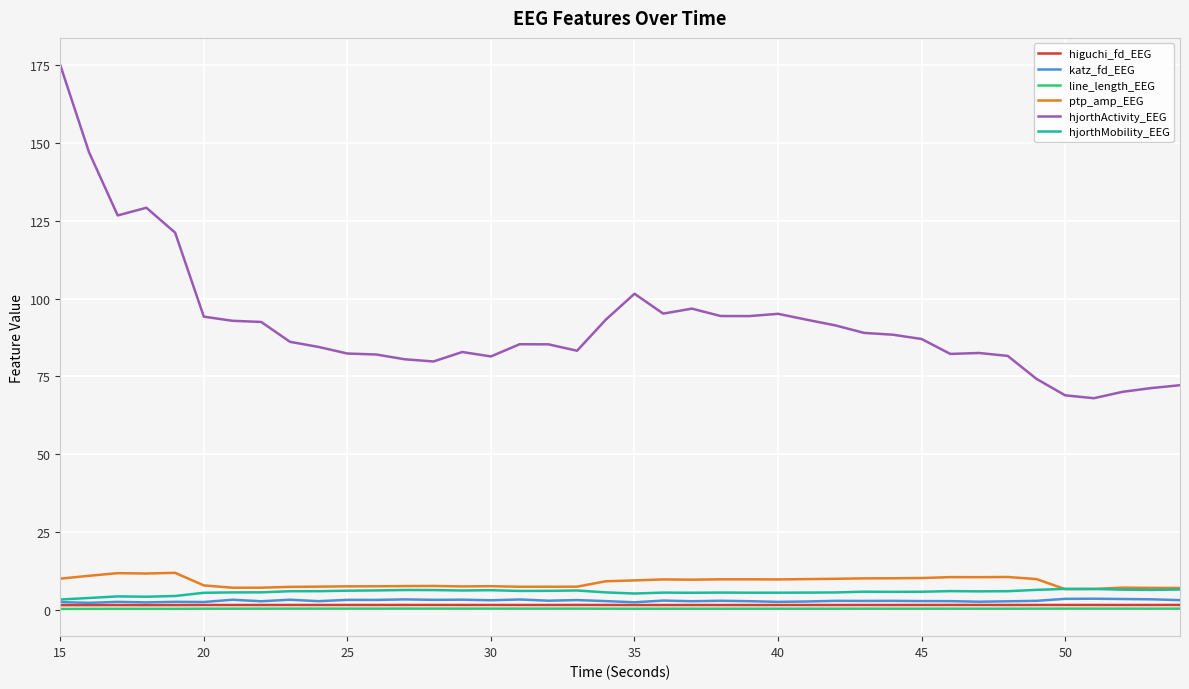

Which series has the widest spread of values?

hjorthActivity_EEG